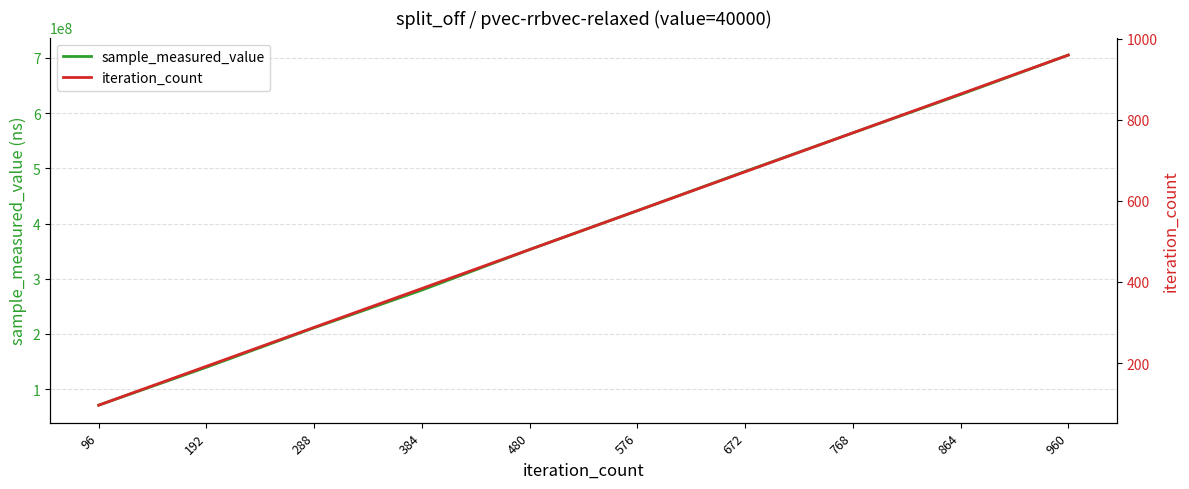

Reading left to right, transcribe all the data shown in this chart.

sample_measured_value: 70998810	139694387	211126854	279418450	352812101	423165181	494216201	564060599	633487326	704996379
iteration_count: 96	192	288	384	480	576	672	768	864	960